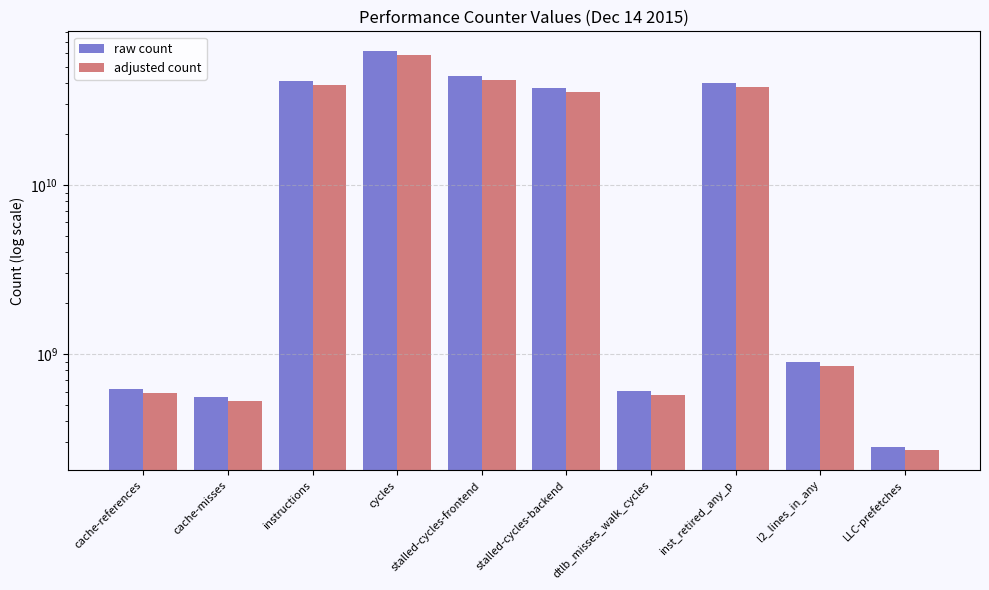

What is the spread (max minus min) of values at dtlb_misses_walk_cycles?

30189798.5